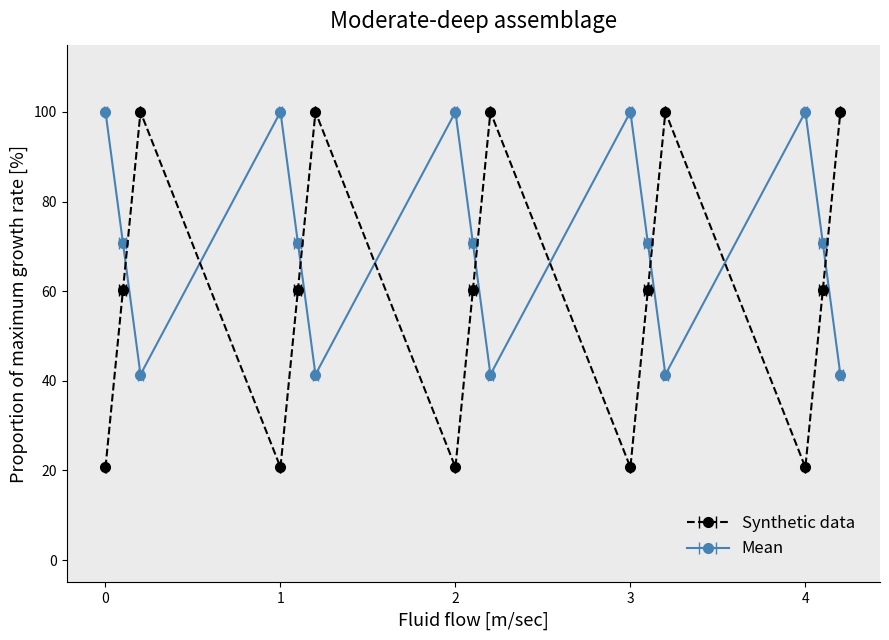

Does the chart have visible grid lines?

No